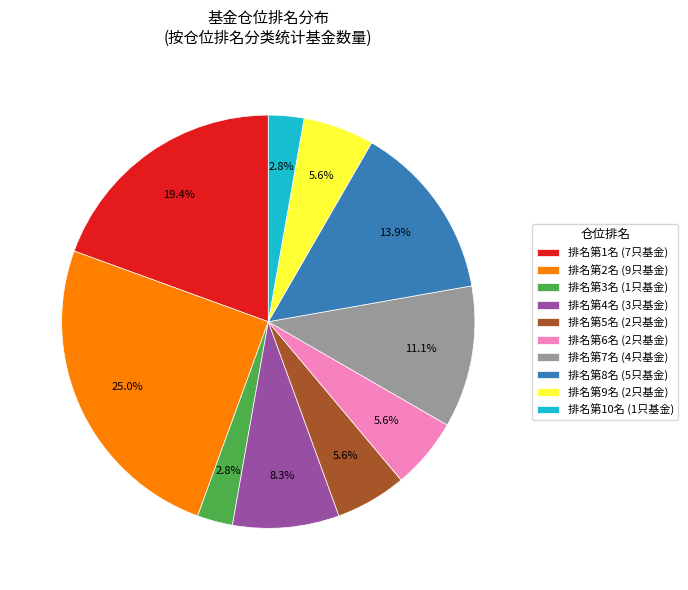

Which category has the biggest portion of the pie?

排名第2名 (9只基金)